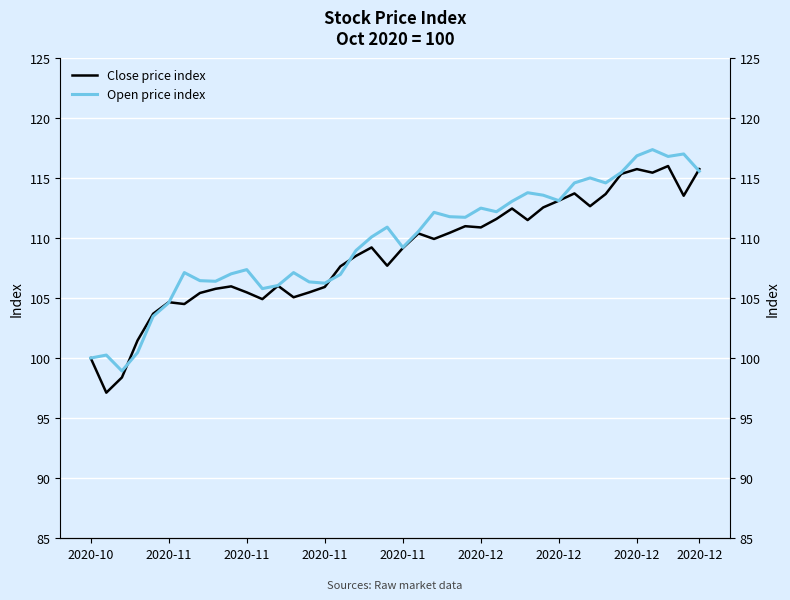

Reading left to right, extract all data points from this chart.

Close price index: 100.0	97.1	98.4	101.5	103.7	104.6	104.5	105.4	105.8	106.0	105.5	104.9	106.0	105.1	105.5	105.9	107.6	108.5	109.2	107.7	109.2	110.4	109.9	110.4	111.0	110.9	111.6	112.4	111.5	112.5	113.1	113.7	112.6	113.7	115.3	115.7	115.4	116.0	113.5	115.7
Open price index: 100.0	100.2	98.9	100.5	103.5	104.6	107.1	106.4	106.4	107.0	107.4	105.8	106.0	107.1	106.3	106.2	107.0	109.0	110.1	110.9	109.2	110.5	112.1	111.8	111.7	112.5	112.2	113.0	113.8	113.6	113.1	114.6	115.0	114.6	115.4	116.8	117.3	116.8	117.0	115.6